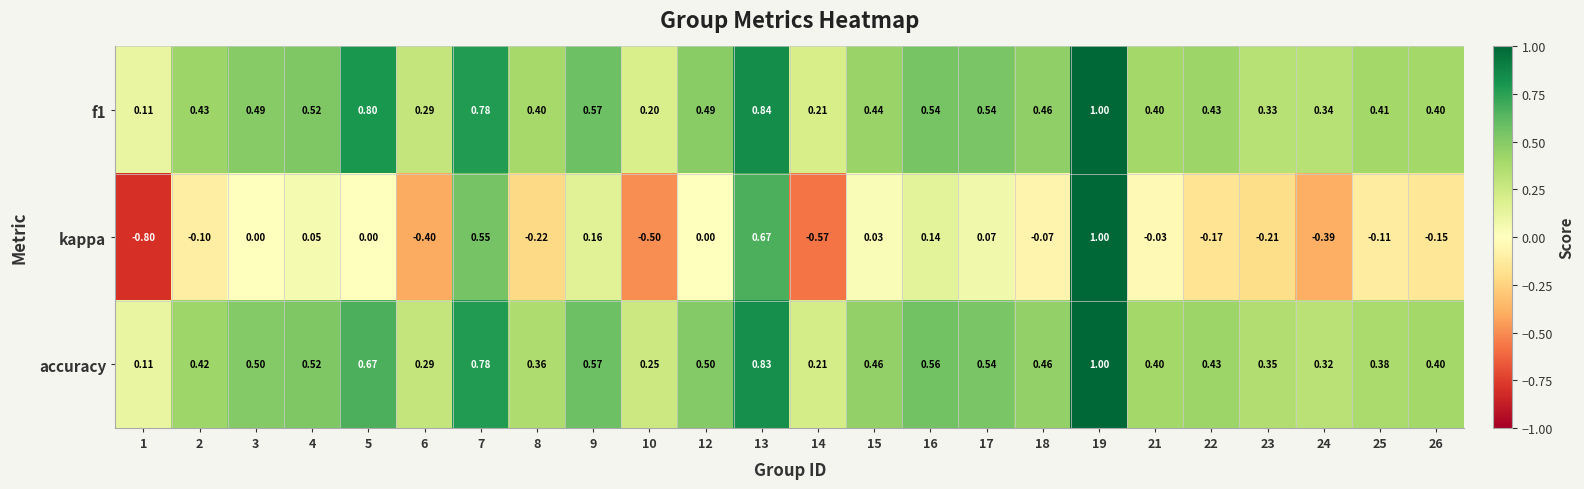

Which series has the widest spread of values?

kappa